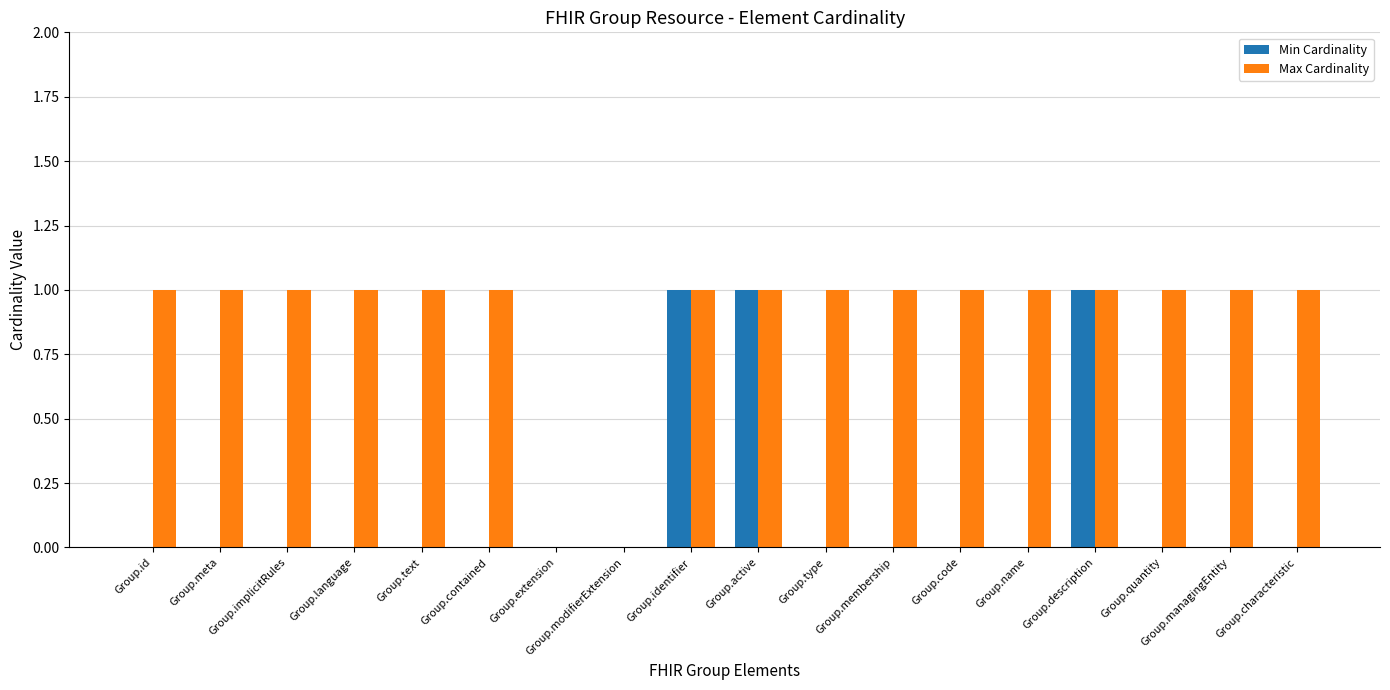

What is the highest value of the Max Cardinality series?

1